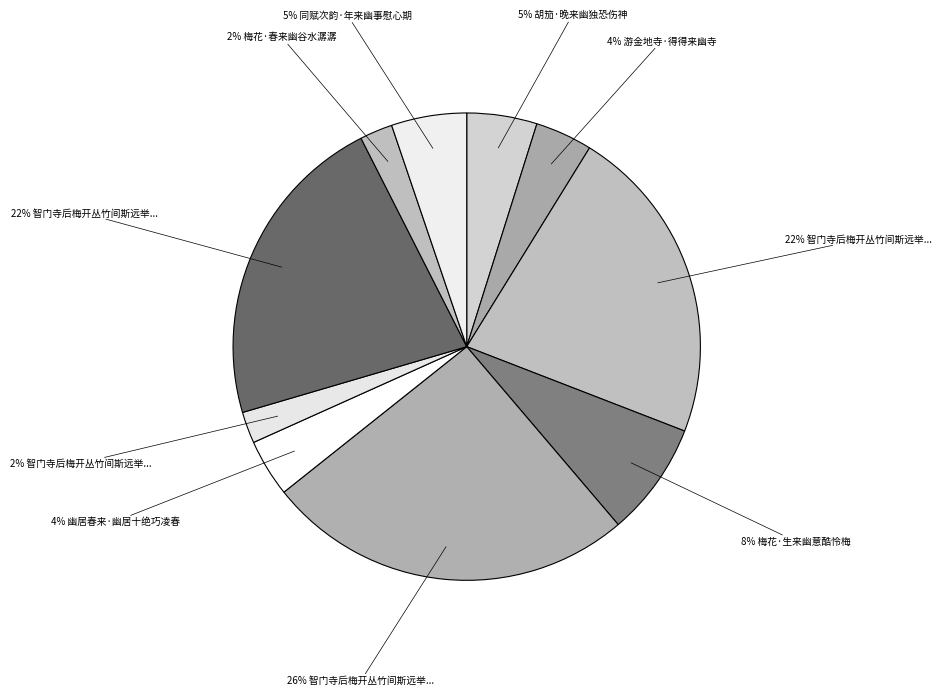

Count the number of slices in the pie.

10